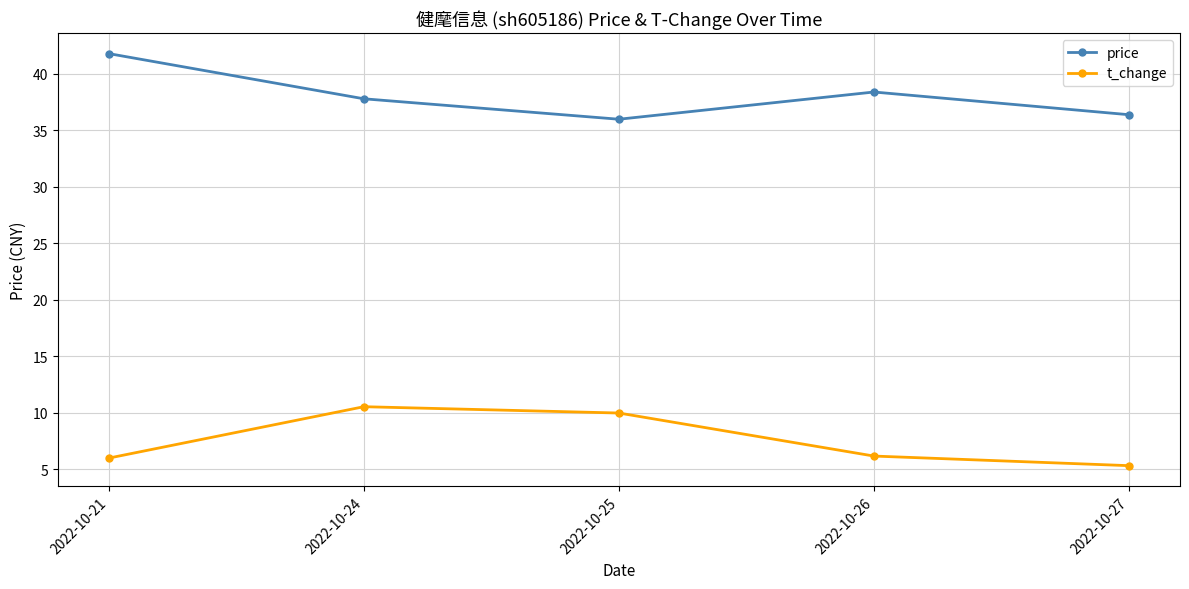

Which series has the widest spread of values?

price